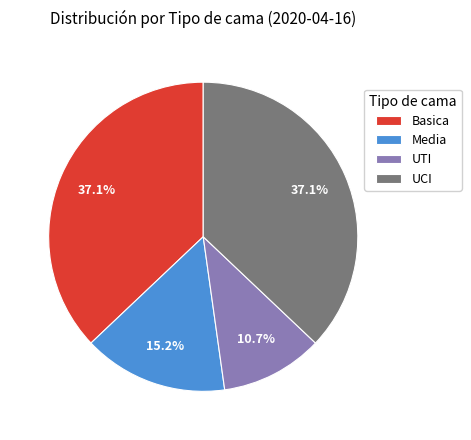

Count the number of slices in the pie.

4